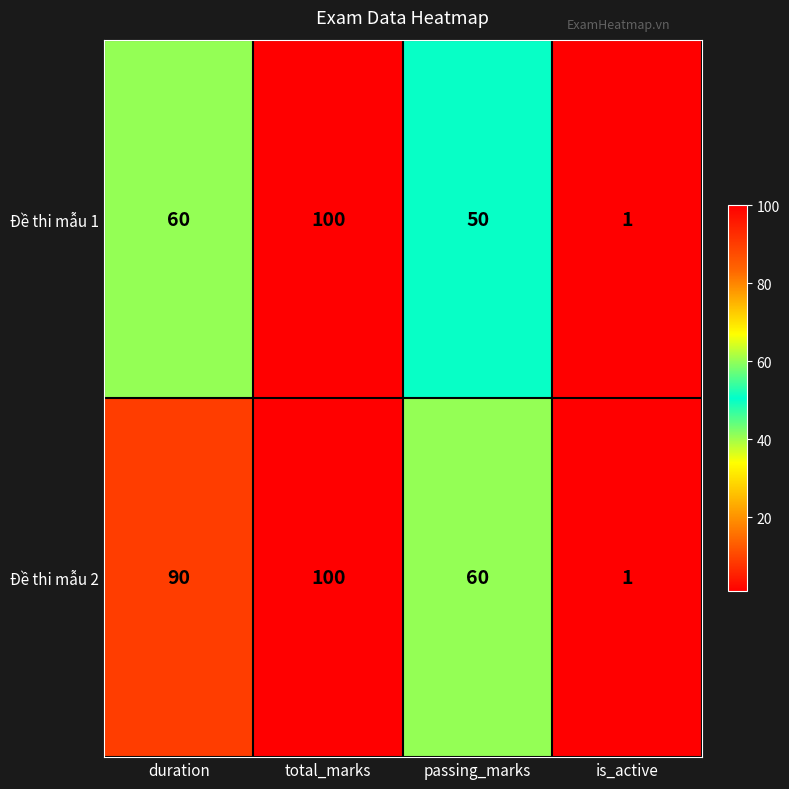

What is the smallest value displayed?

1